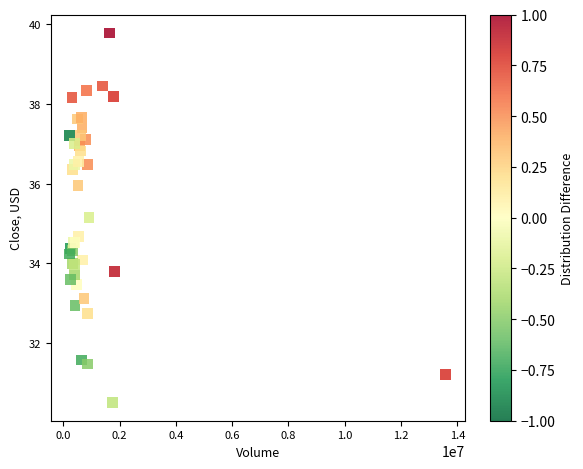

What Y value in the scatter plot is closest to 35?

35.2